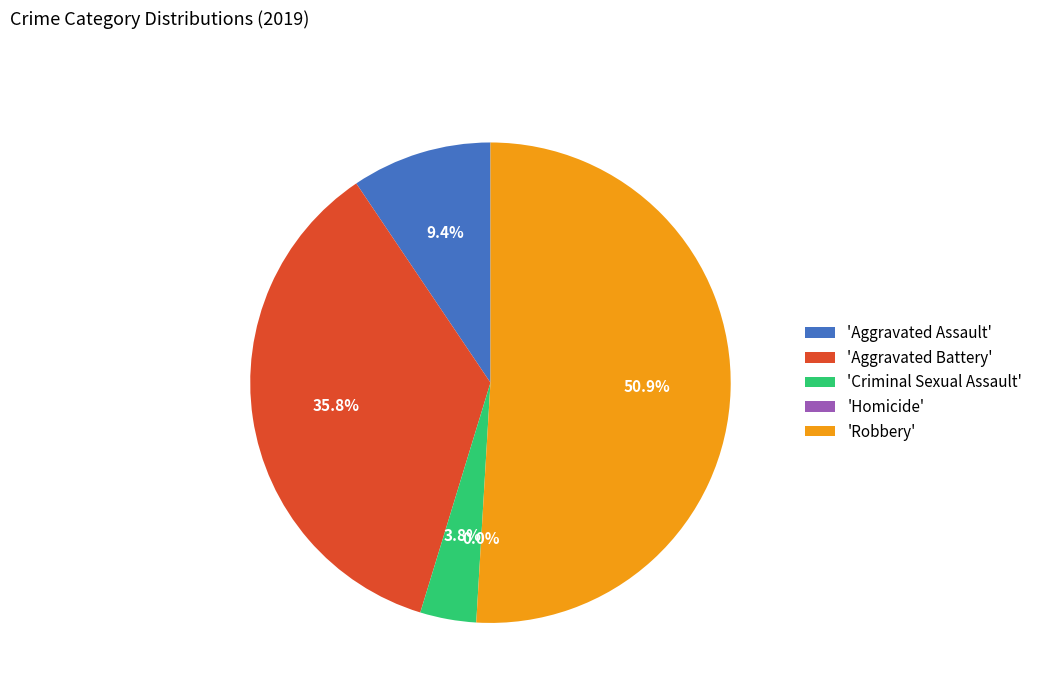

What percentage do Criminal Sexual Assault and Aggravated Battery together represent?

39.6%